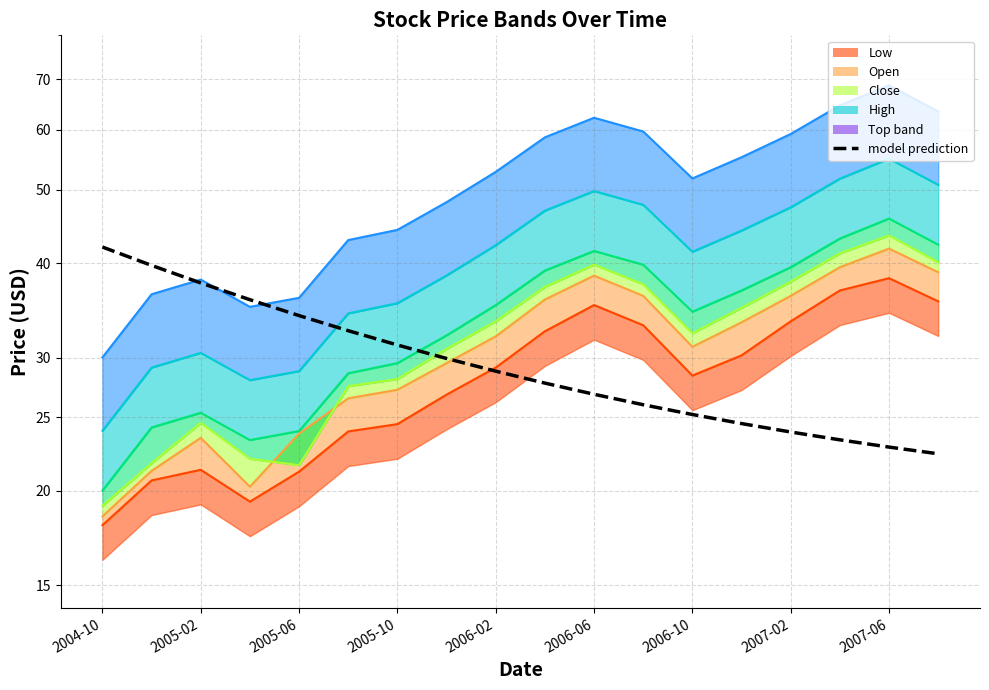

How many data points does each series have?

18